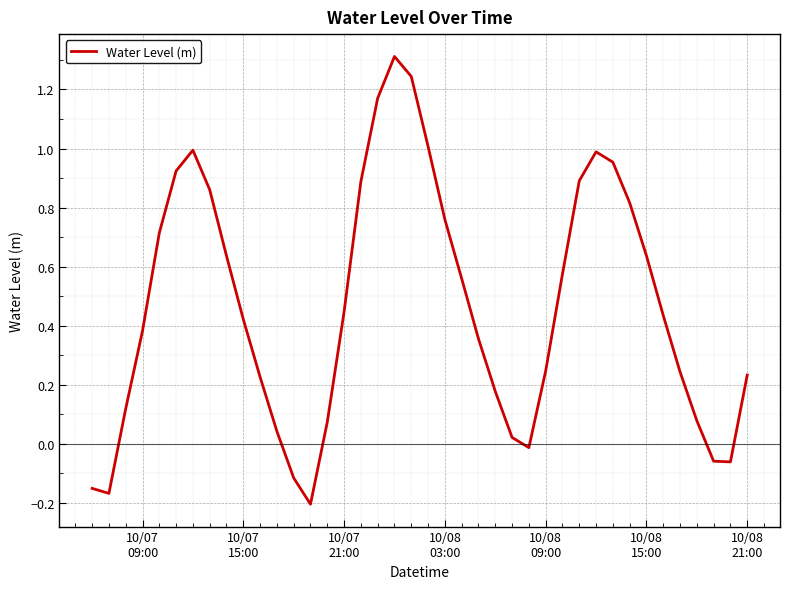

What is the difference between the maximum and minimum values?

1.5